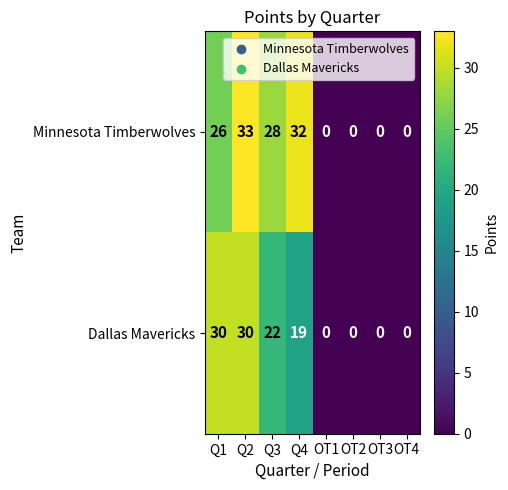

Count the number of data series in this chart.

2